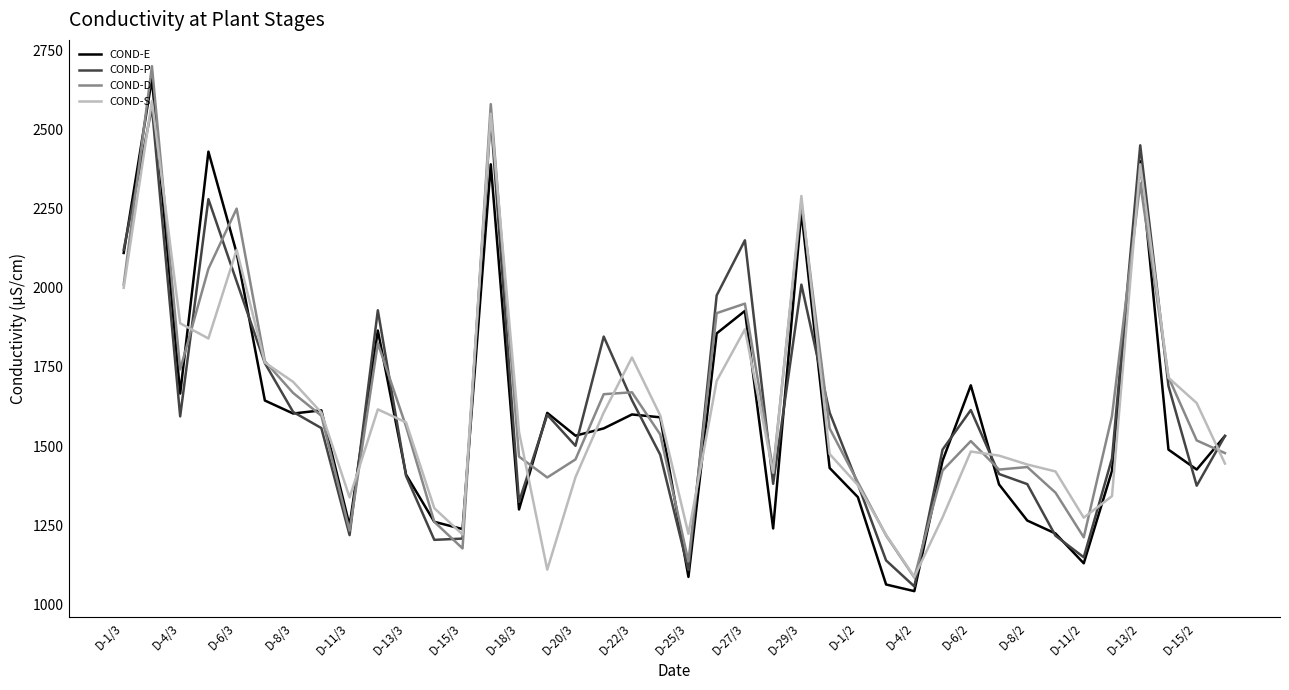

What is the minimum value shown in the chart?

1042